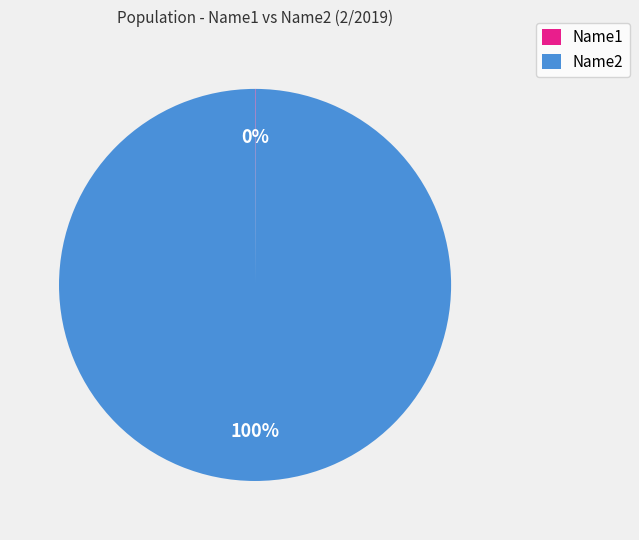

To the nearest percent, what is the difference between the largest and smallest slice percentages?

100%